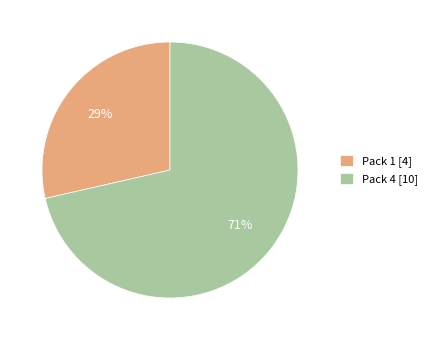

To the nearest percent, what is the average slice percentage?

50%